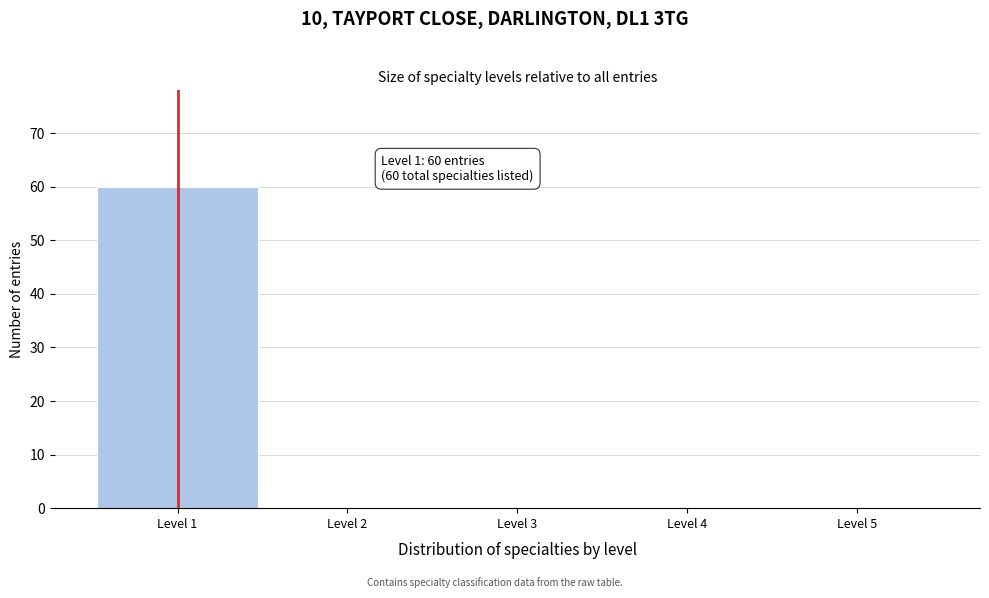

Which range on the x-axis has the tallest bar?

0.5 to 1.5